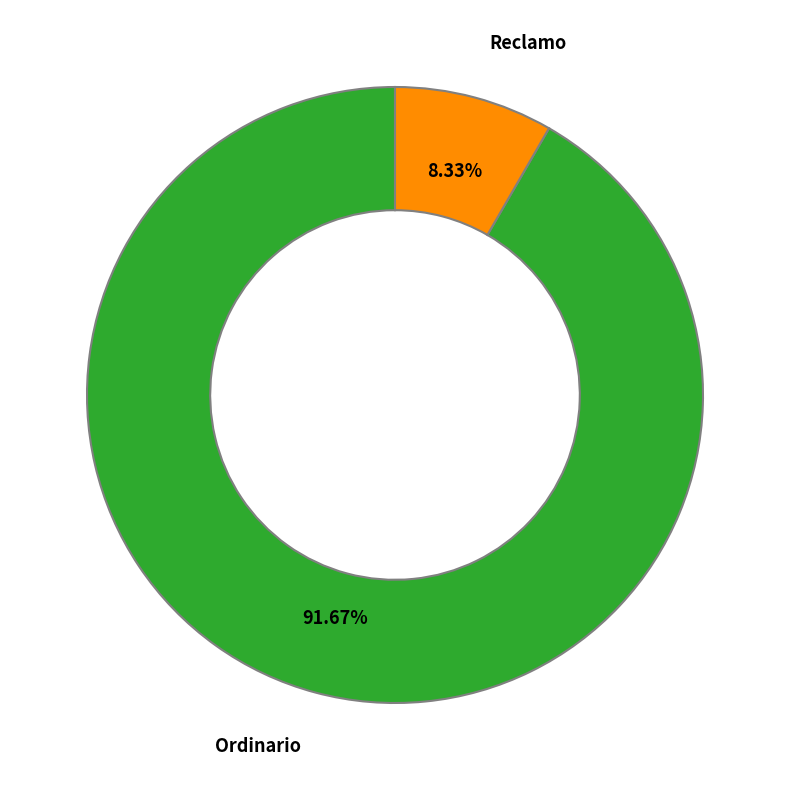

Is there any slice that represents more than half of the pie?

Yes